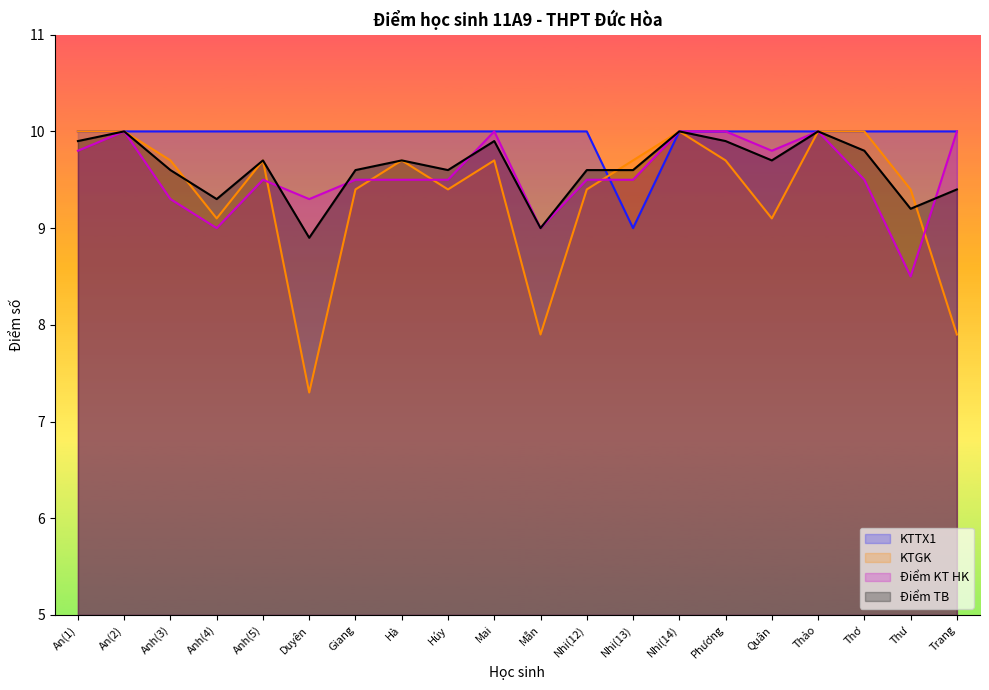

What is the difference between the Điểm KT HK values at Phương and Nhi(13)?

0.5